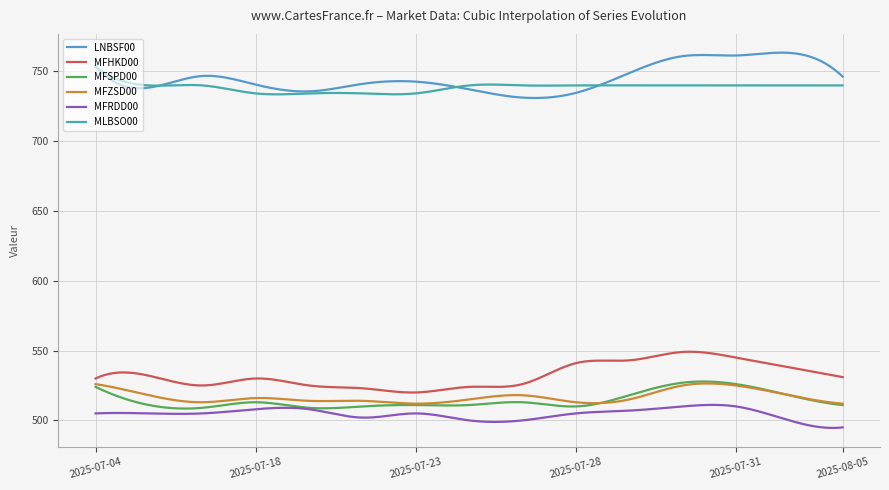

How many lines are shown in the chart?

6